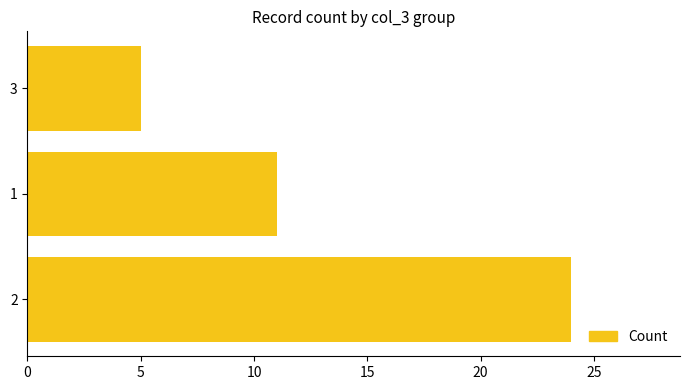

What is the average value?

13